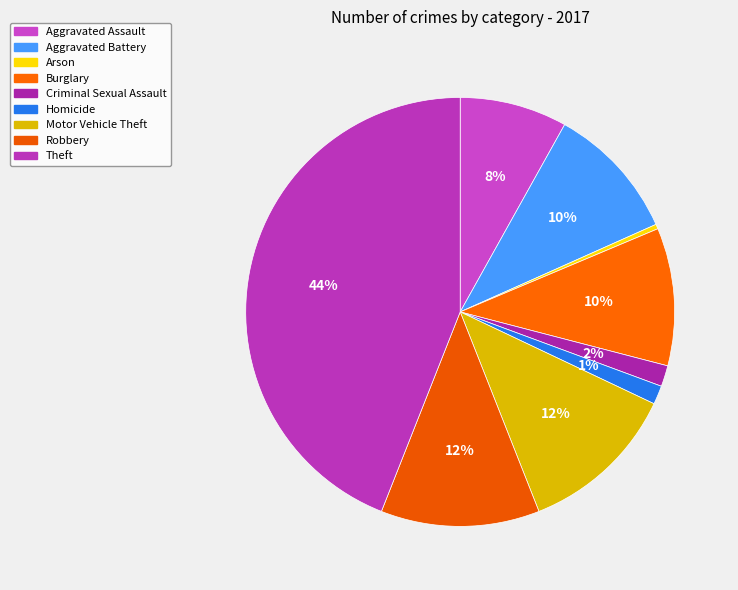

Is it true that Arson is 0% of the pie?

True